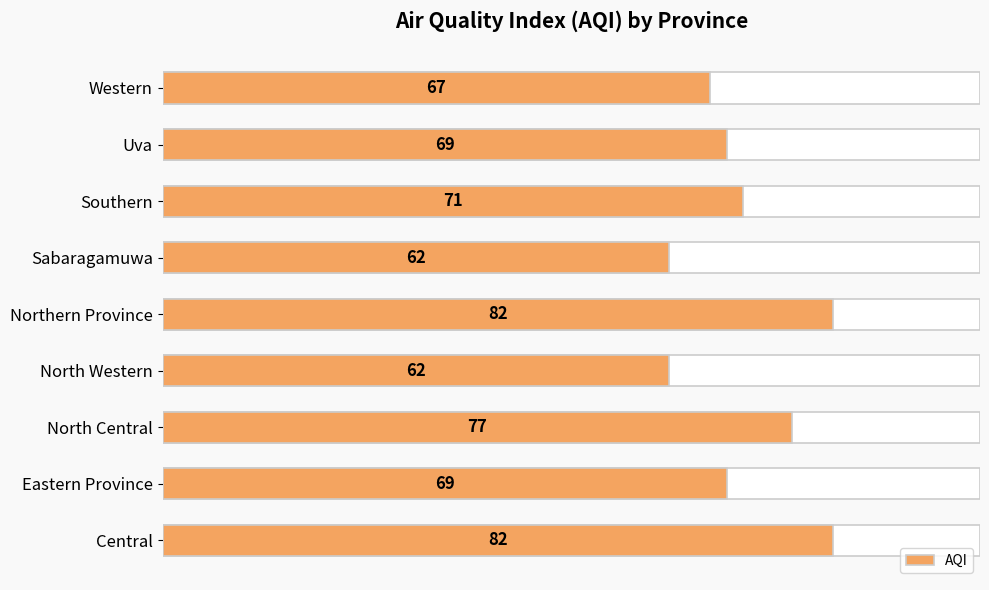

What is the average value?

71